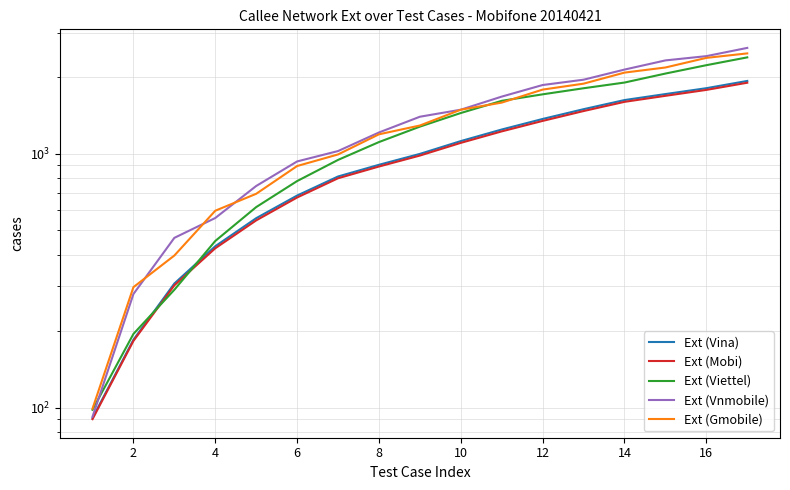

Reading right to left, list all the values displayed in this chart.

Ext (Vina): 1934	1811	1717	1626	1497	1370	1245	1121	998	904	813	684	557	432	308	185	91
Ext (Mobi): 1903	1783	1690	1600	1472	1346	1224	1103	983	890	800	672	546	424	303	183	90
Ext (Viettel): 2395	2231	2068	1906	1810	1713	1615	1446	1278	1111	945	780	616	453	291	195	98
Ext (Vnmobile): 2610	2422	2330	2144	1956	1864	1678	1490	1398	1212	1024	932	746	558	466	280	92
Ext (Gmobile): 2483	2384	2185	2086	1887	1788	1589	1490	1291	1192	993	894	695	596	397	298	99